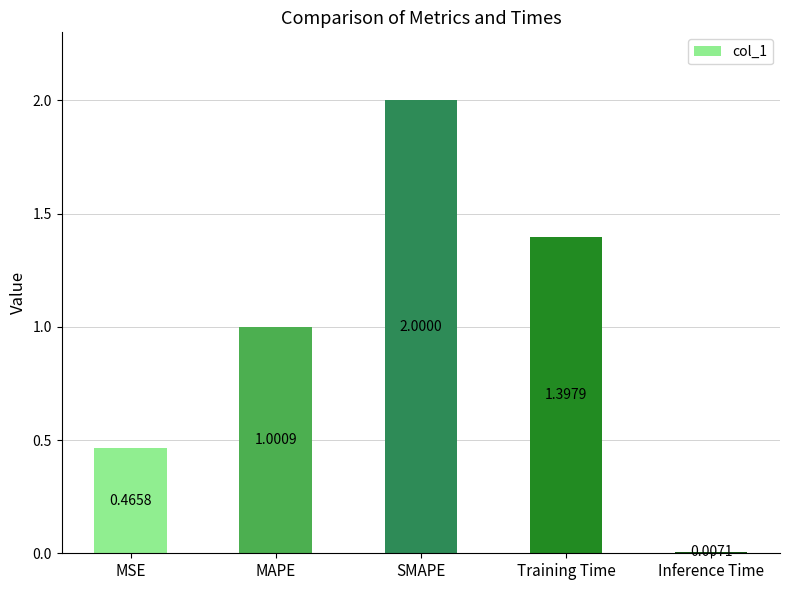

Where is the data nearest to the value 1?

MAPE